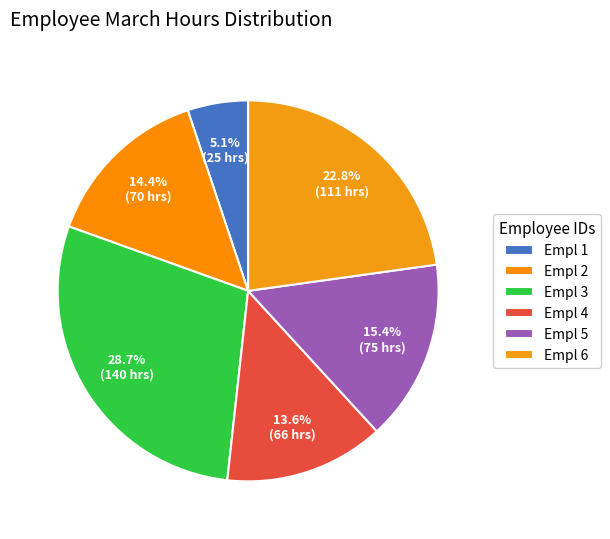

To the nearest percent, what is the average slice percentage?

17%